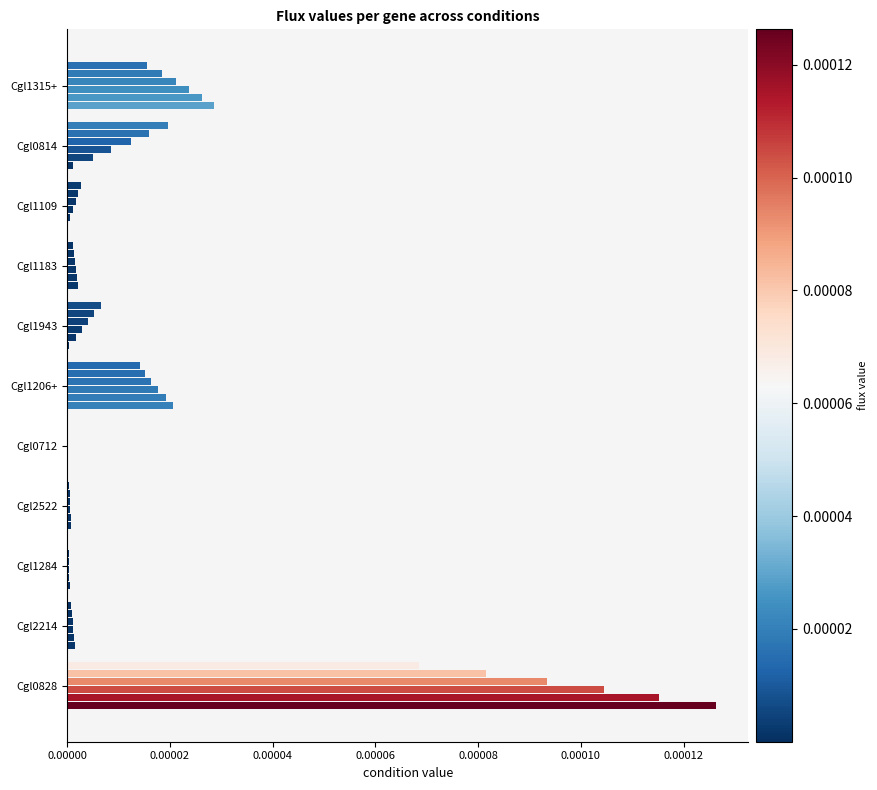

Count the number of categories in the chart.

11